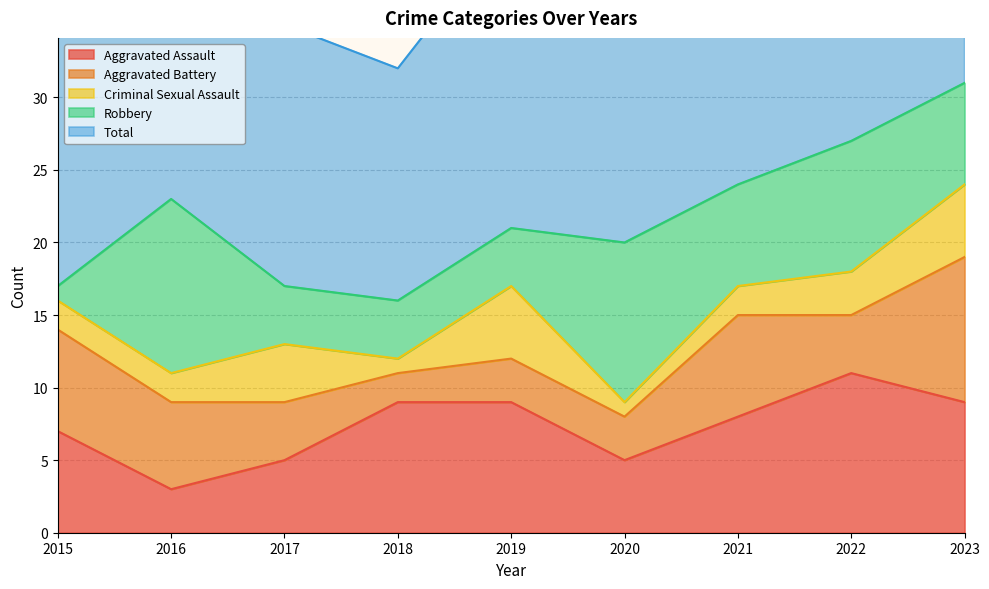

Reading left to right, list all the values displayed in this chart.

Aggravated Assault: 7	3	5	9	9	5	8	11	9
Aggravated Battery: 7	6	4	2	3	3	7	4	10
Criminal Sexual Assault: 2	2	4	1	5	1	2	3	5
Robbery: 1	12	4	4	4	11	7	9	7
Total: 17	24	18	16	21	20	24	27	31